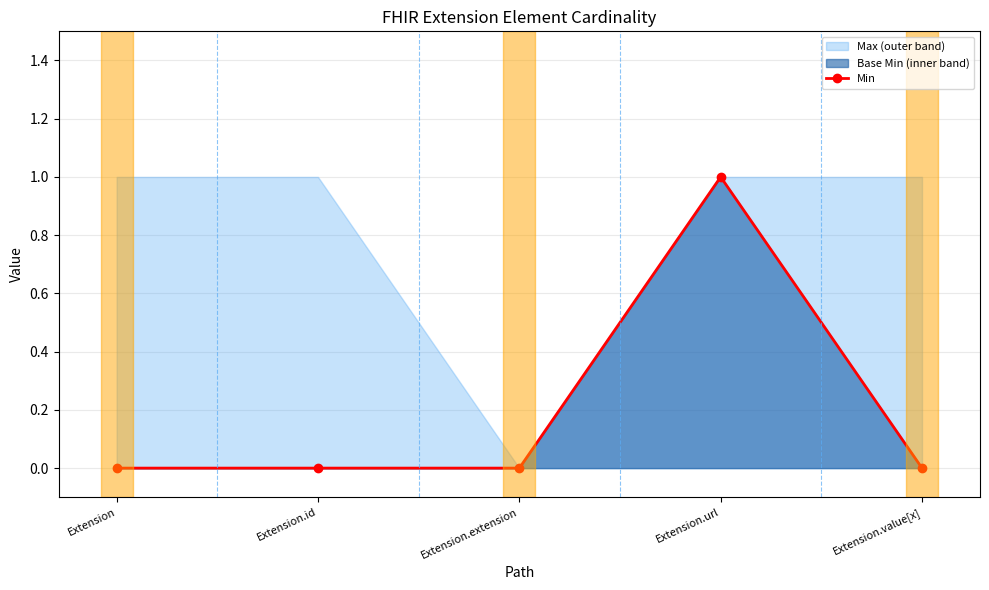

Rank the categories by value from lowest to highest.

Extension, Extension.id, Extension.extension, Extension.value[x], Extension.url